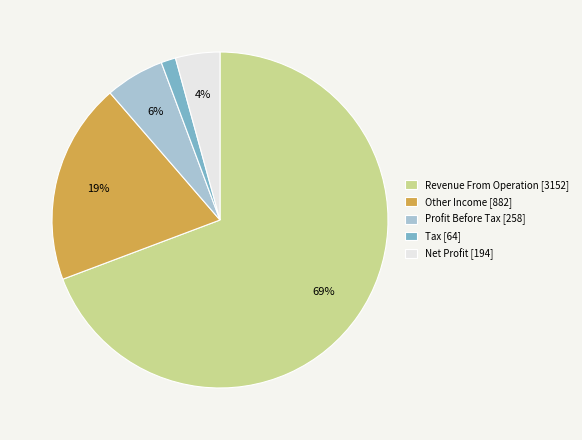

Is Net Profit the majority of the pie?

No